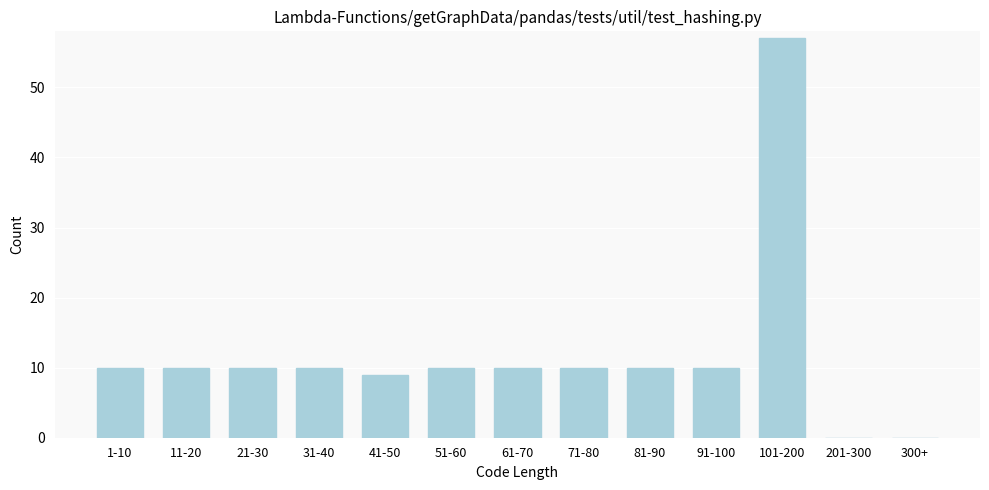

Reading right to left, list all the values displayed in this chart.

300+=0	201-300=0	101-200=57	91-100=10	81-90=10	71-80=10	61-70=10	51-60=10	41-50=9	31-40=10	21-30=10	11-20=10	1-10=10